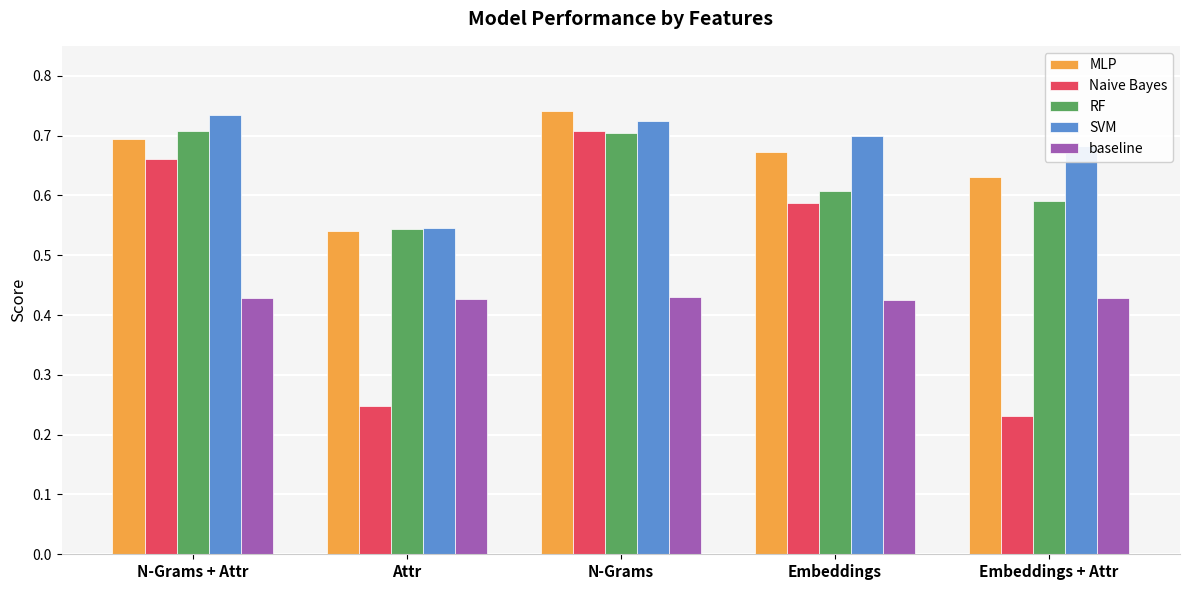

Is it true that baseline equals 0.7 at N-Grams + Attr?

False